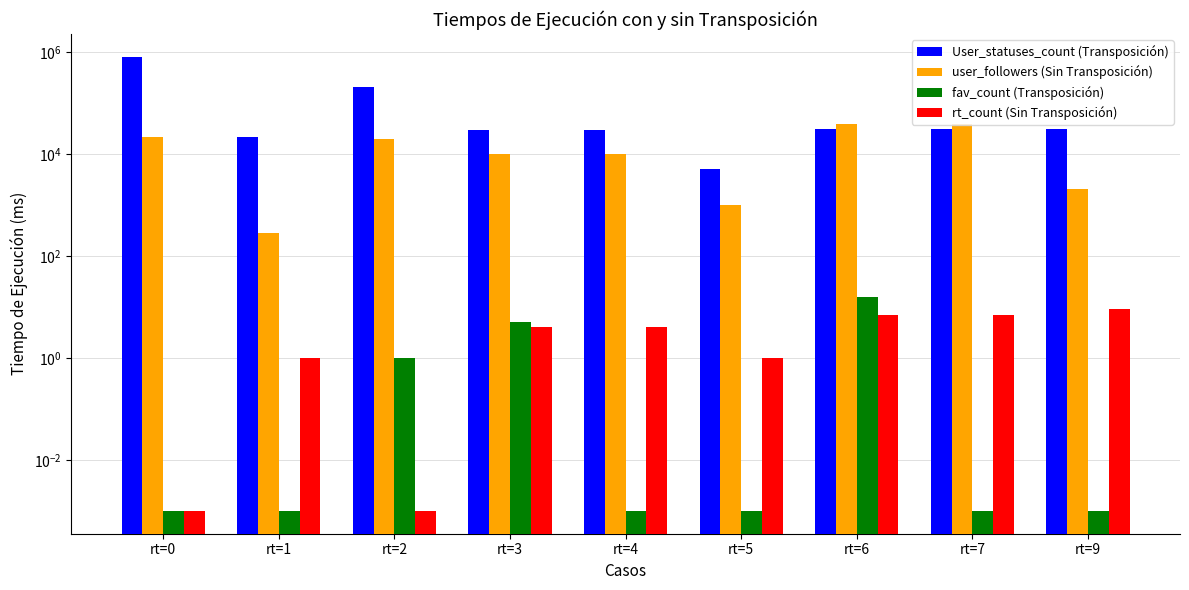

What is the total value across all series at rt=6?

69618.0